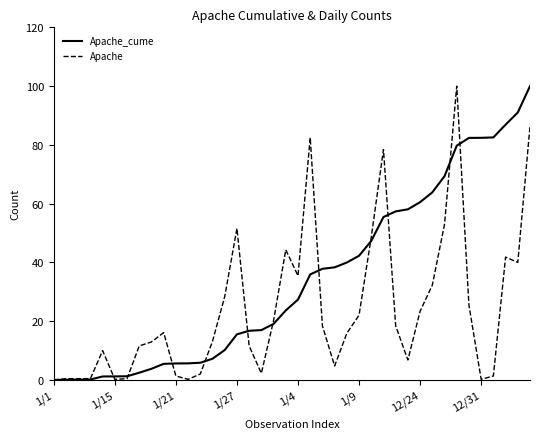

Which series has the largest total across all categories?

Apache_cume